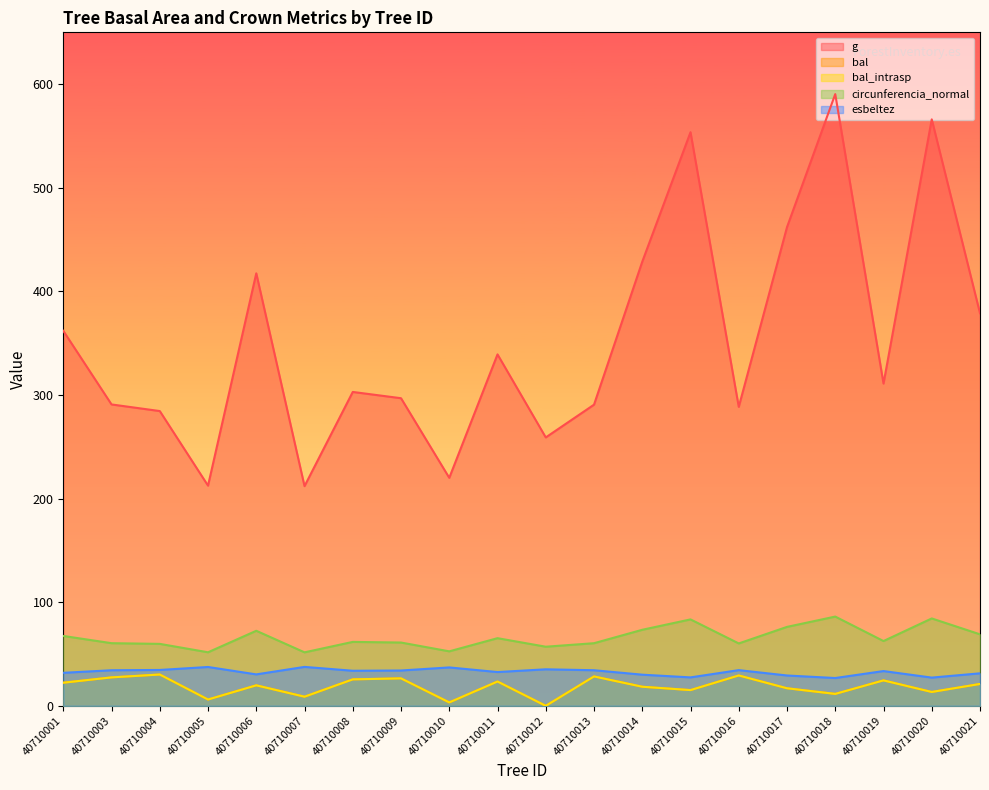

What is the value of the circunferencia_normal point at the 7th from the left?

61.7